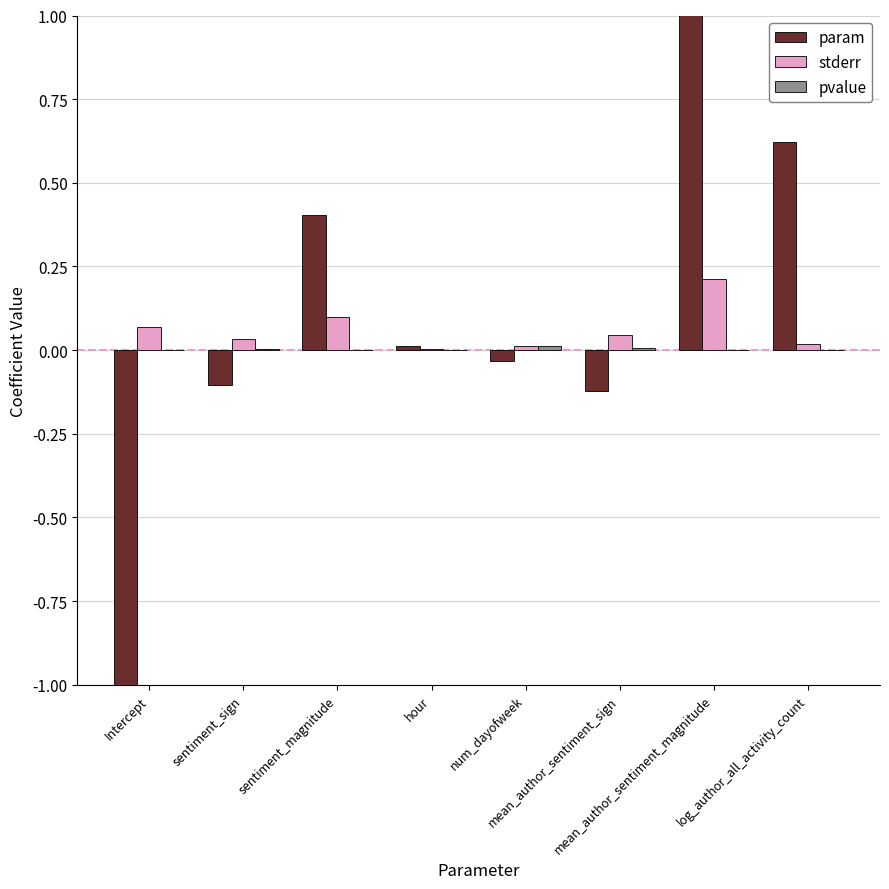

What is the greatest value displayed?

1.2